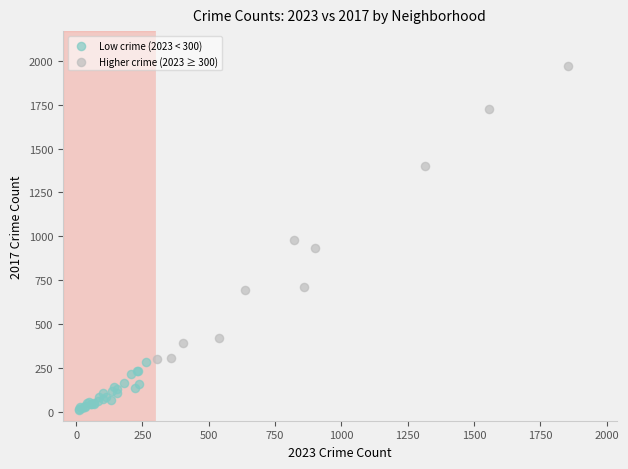

What are all the series names shown in the legend?

Low crime (2023 < 300), Higher crime (2023 ≥ 300)